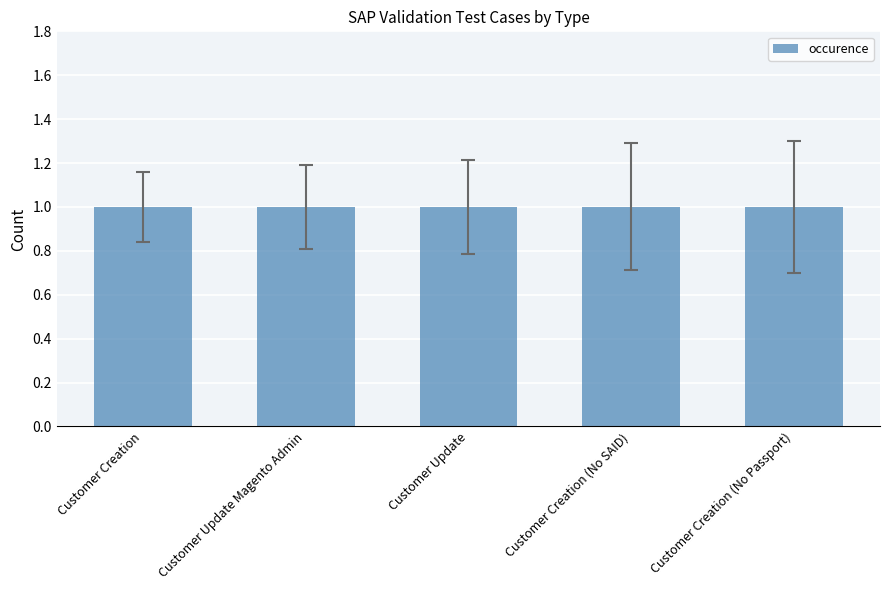

At which category does the chart reach its peak across all series?

Customer Creation (No Passport)